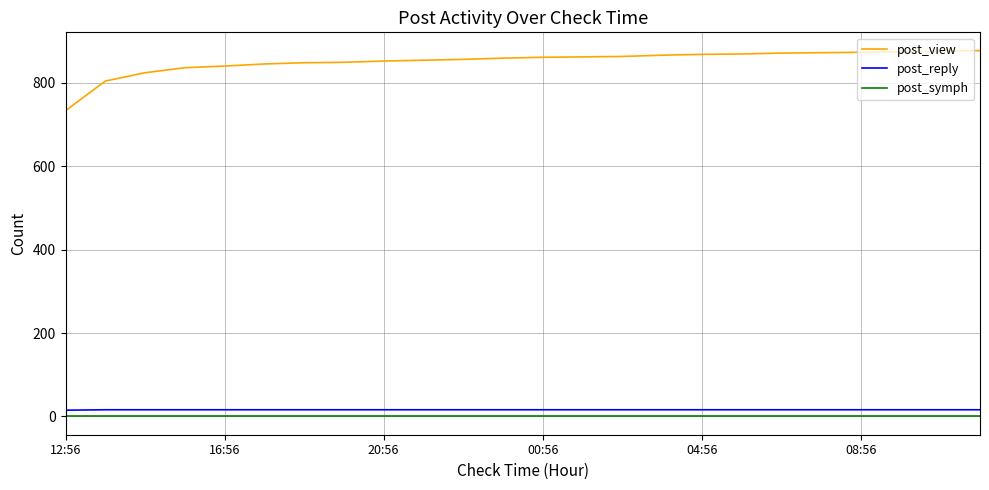

What is the maximum value shown in the chart?

877